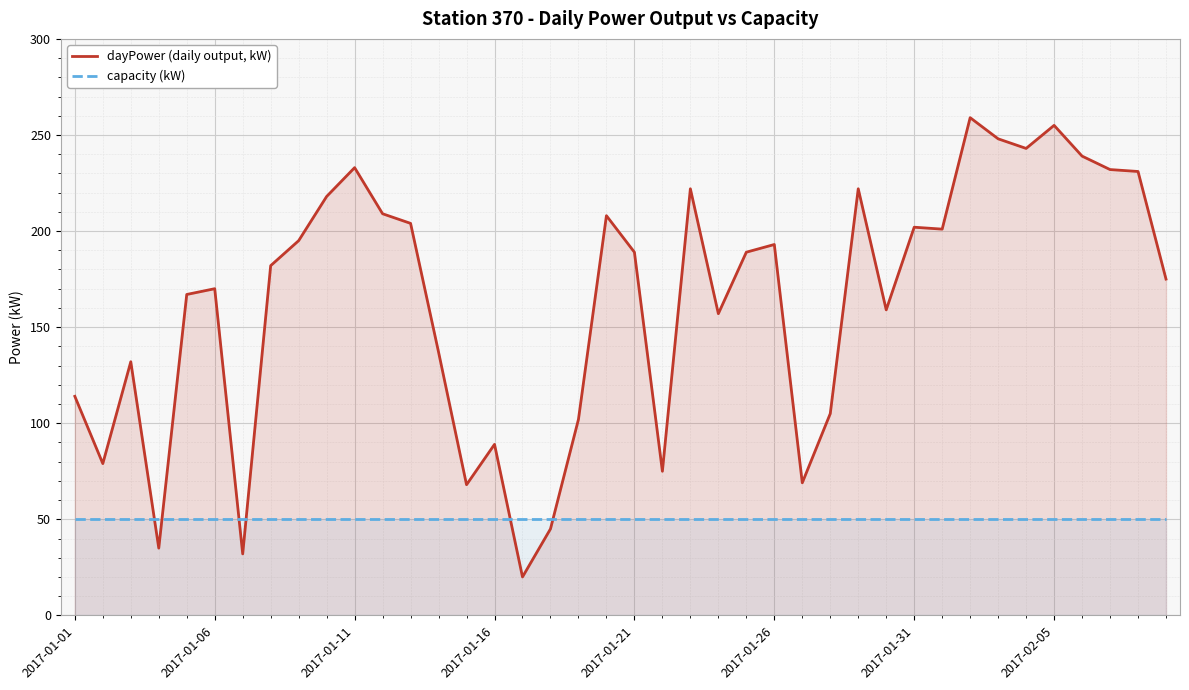

How many categories are shown in the chart?

40